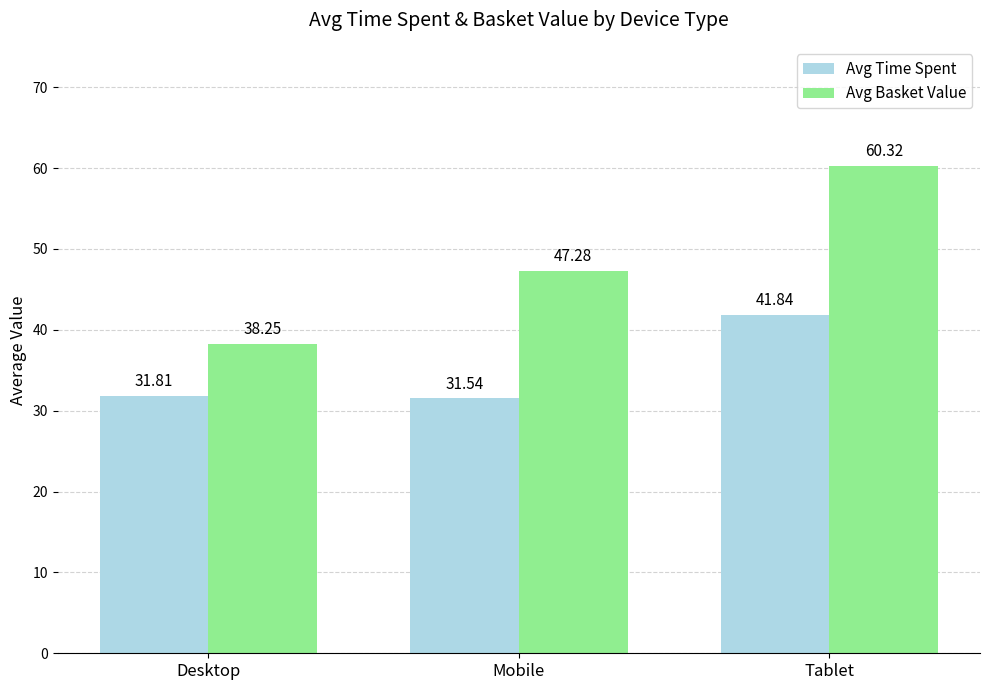

What is the label of the 1st bar from the right?

Tablet